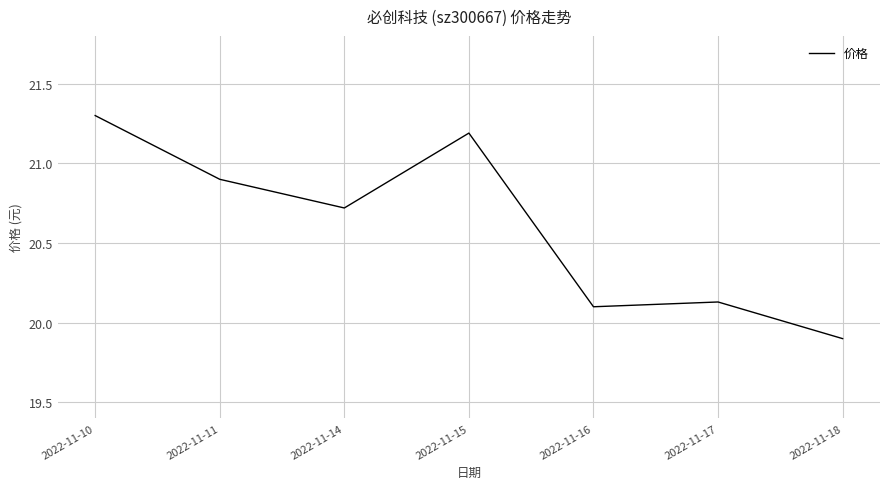

What is the difference between the maximum and second lowest values?

1.2